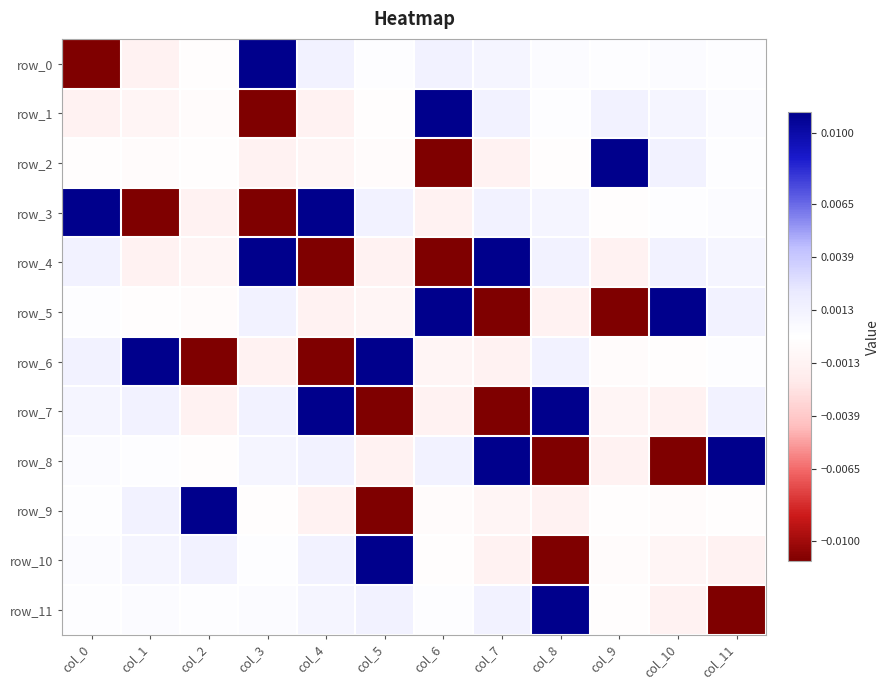

The value of row_11 at col_10 is -0.0. True or false?

True